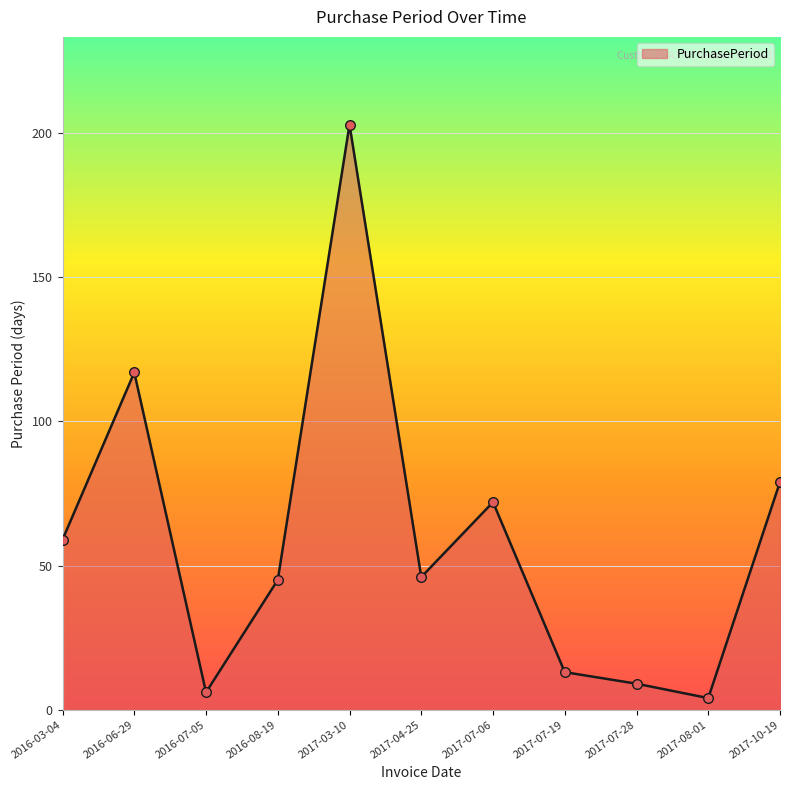

Which has a higher value, 2017-03-10 or 2017-07-06?

2017-03-10